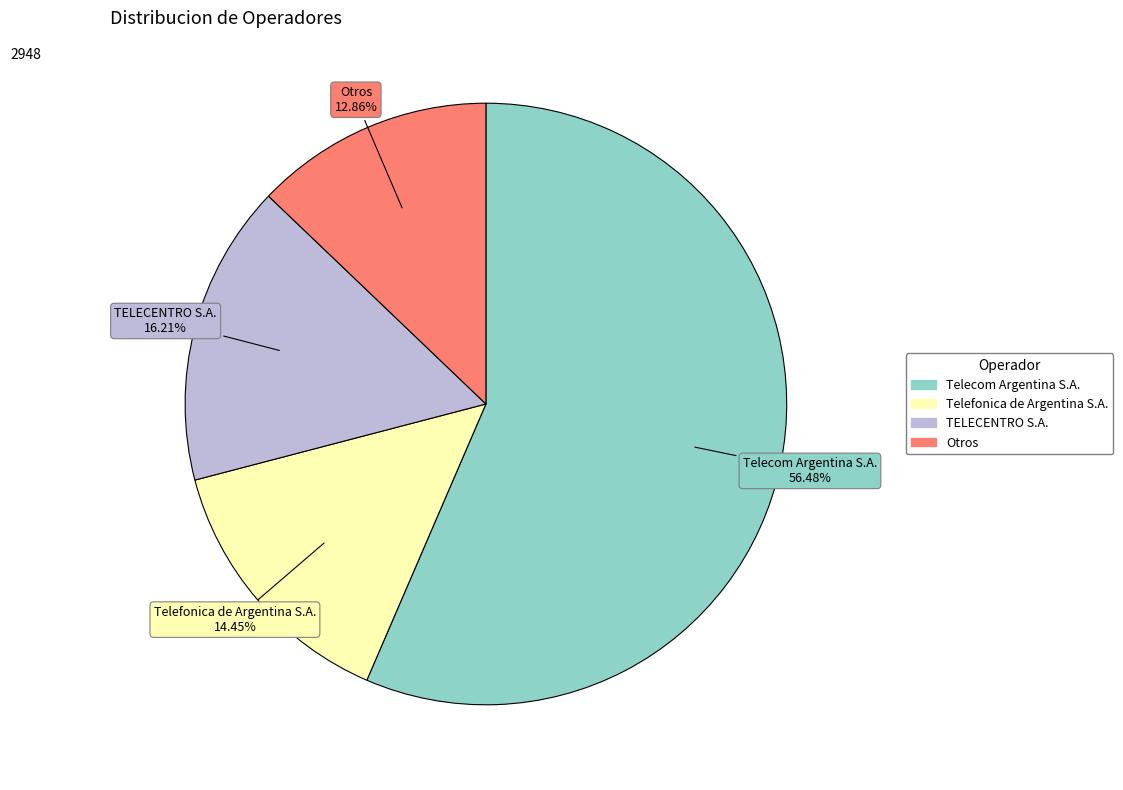

True or false: Telecom Argentina S.A. accounts for 56% of the total.

True